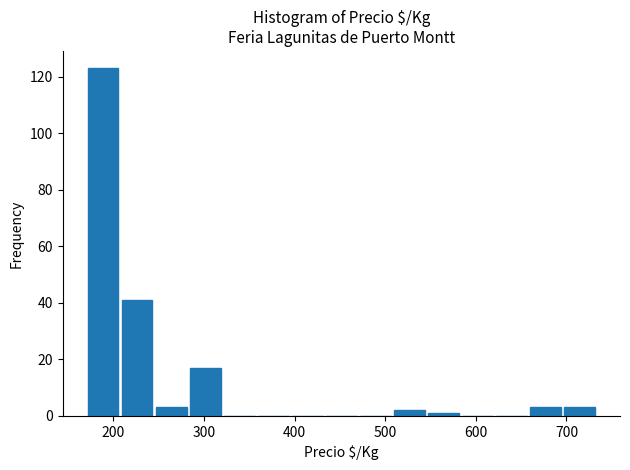

Around what value on the x-axis is the tallest bar? Give the approximate position of its centre, as read against the axis.

190